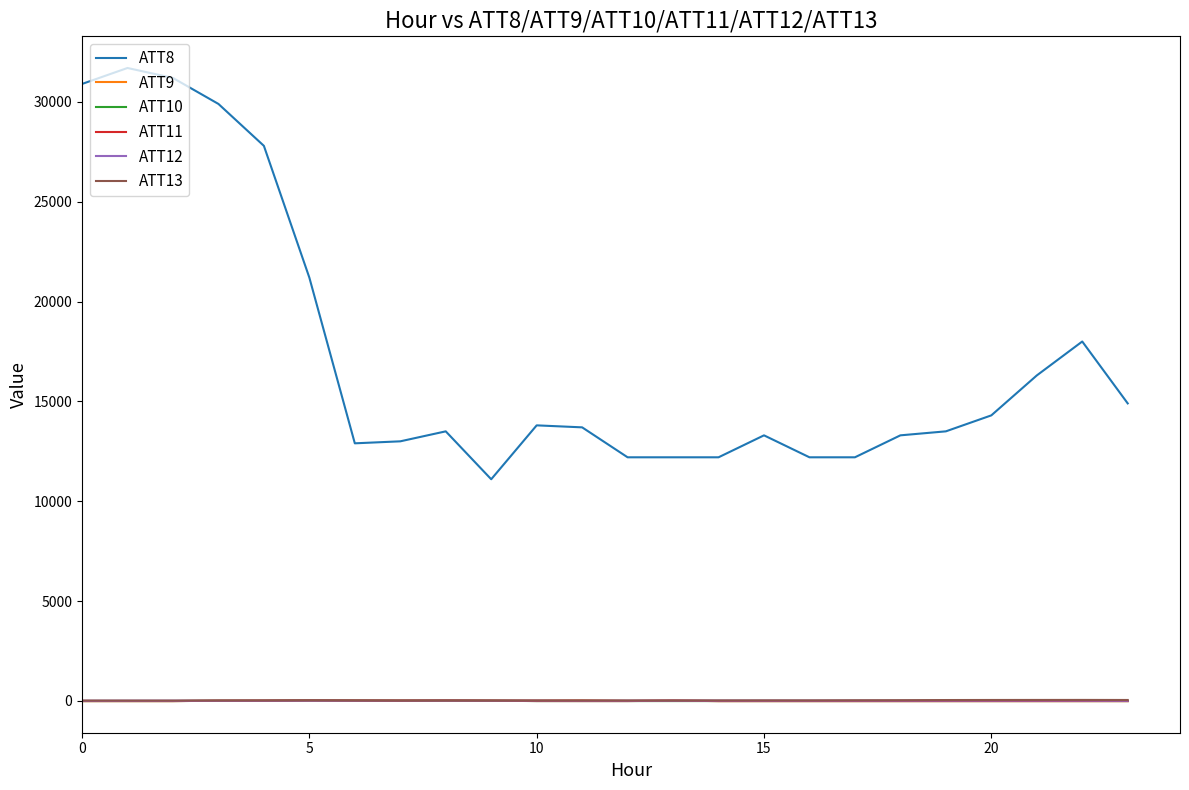

True or false: ATT9 and ATT8 intersect in this chart.

False